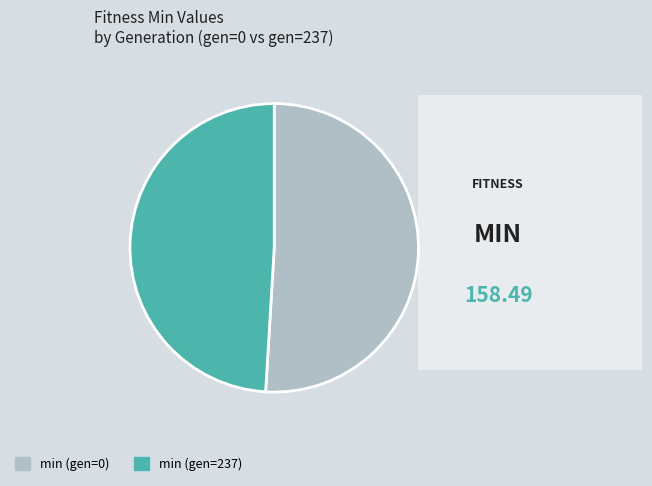

Rank the categories by value from highest to lowest.

min (gen=0), min (gen=237)